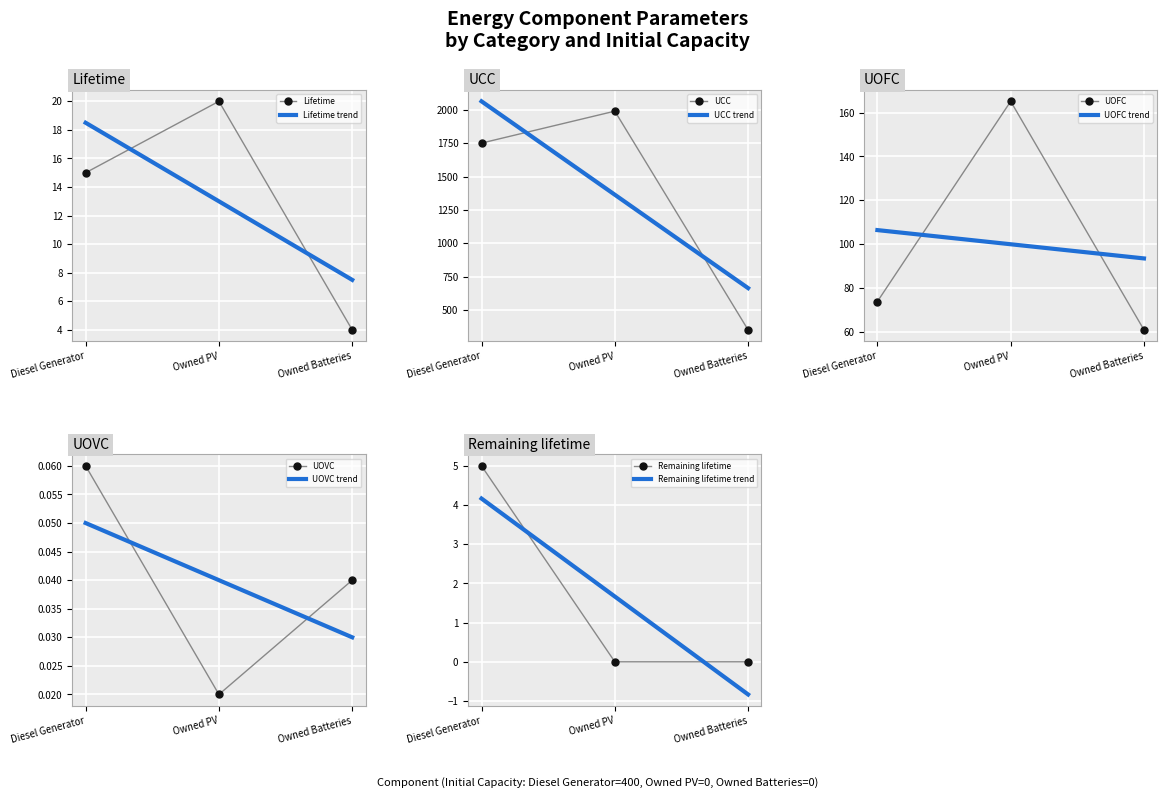

At which category does the chart reach its minimum across all series?

Owned PV